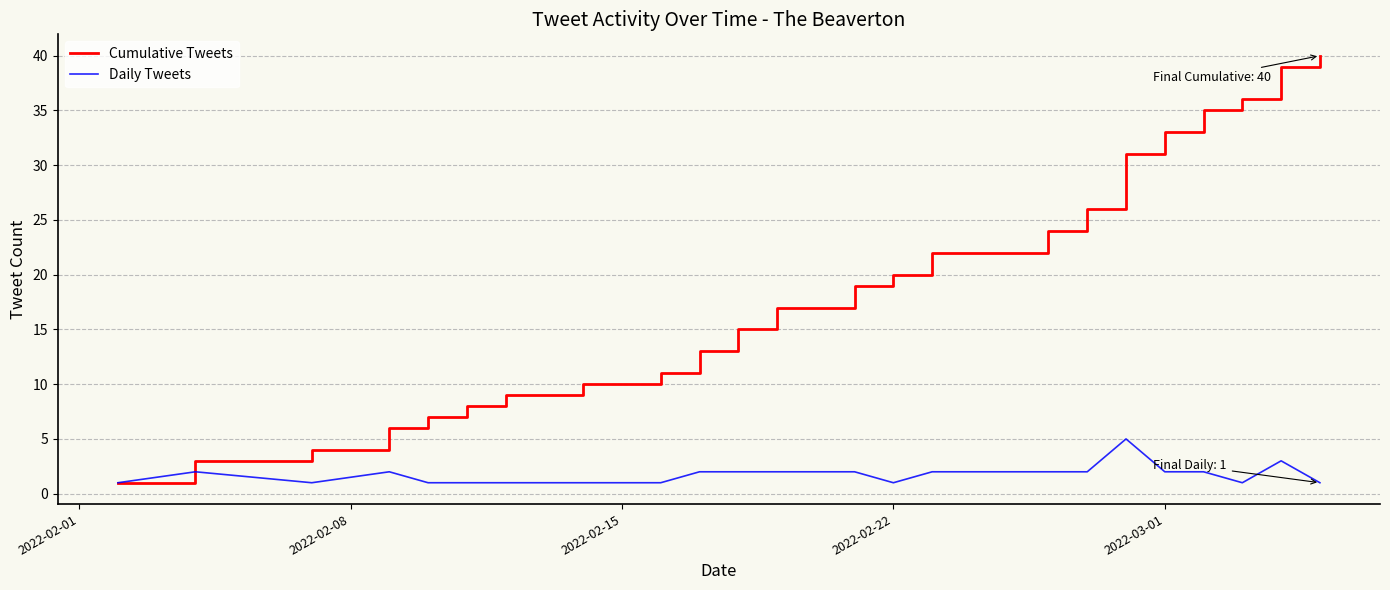

What is the maximum value for Daily Tweets?

5